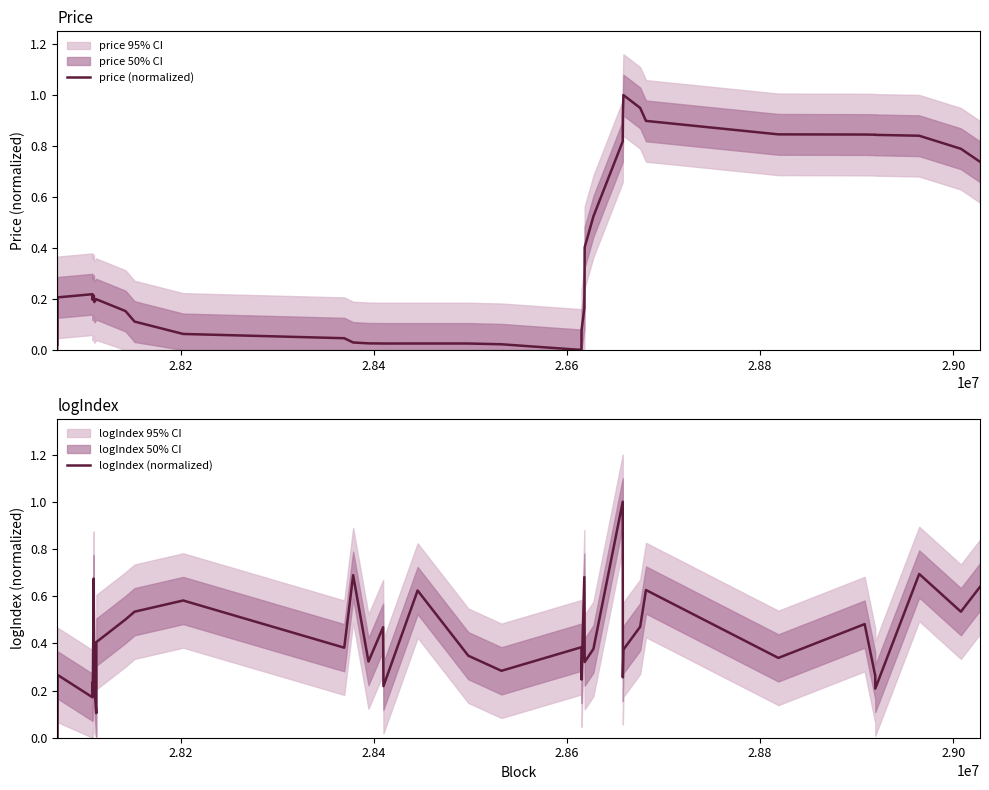

What is the maximum value for price (normalized)?

1.0